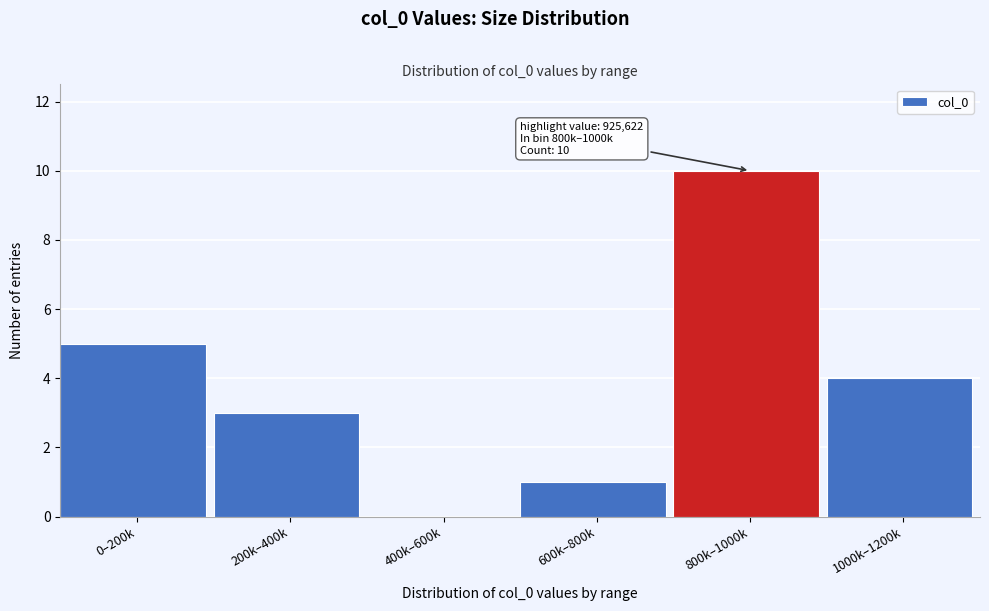

Reading right to left, what are all the values shown in this chart?

1000k–1200k=4	800k–1000k=10	600k–800k=1	400k–600k=0	200k–400k=3	0–200k=5